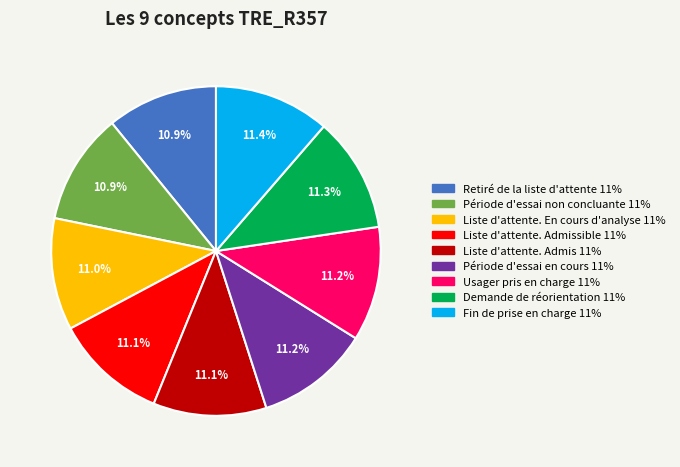

Is there any slice that represents more than half of the pie?

No